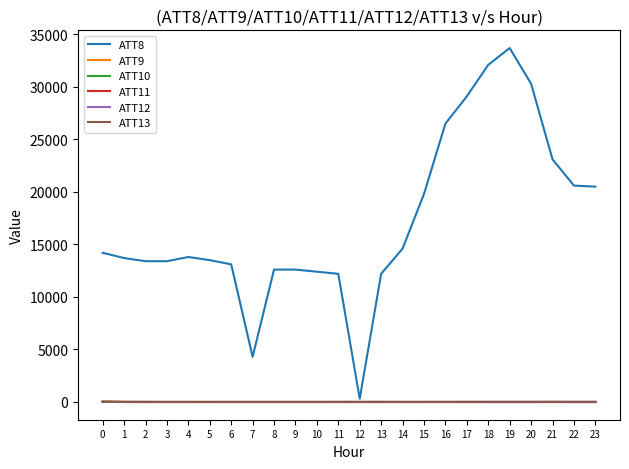

The value of ATT8 at 17 is 29100.0. True or false?

True